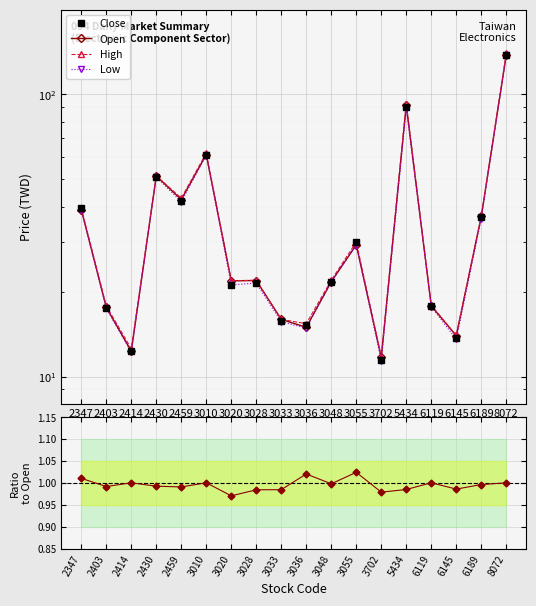

True or false: Close/Open and Low intersect in this chart.

False